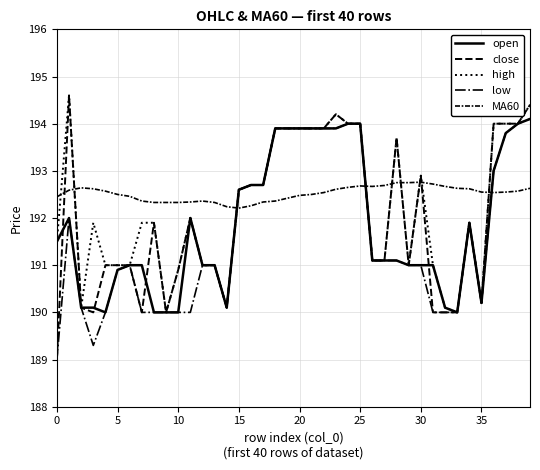

True or false: high has more than 1 points higher than both neighbors.

True